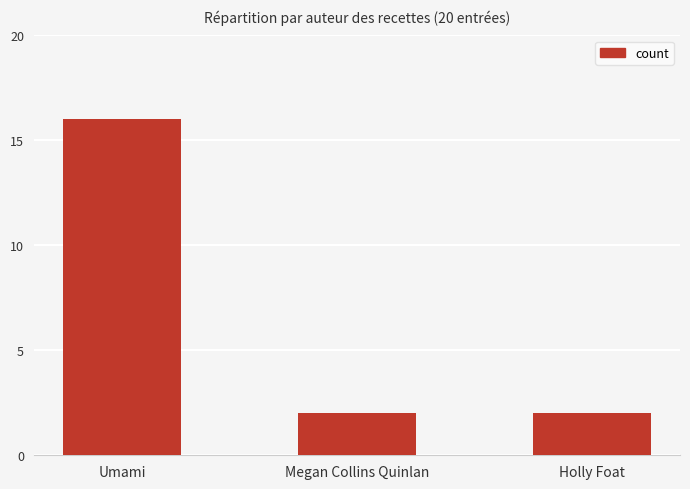

What is the minimum value shown in the chart?

2